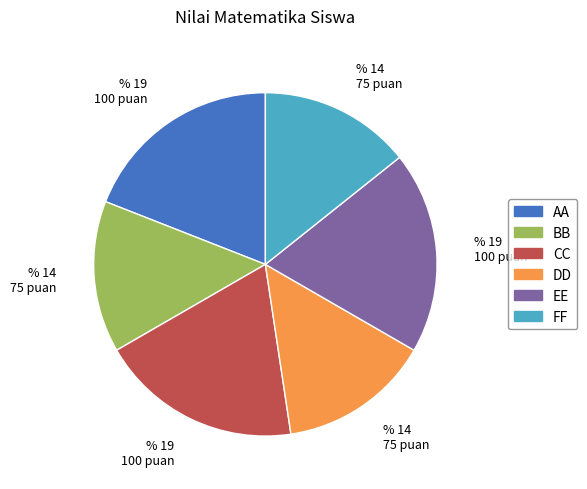

Approximately how many times larger is the value at FF compared to BB?

1.0